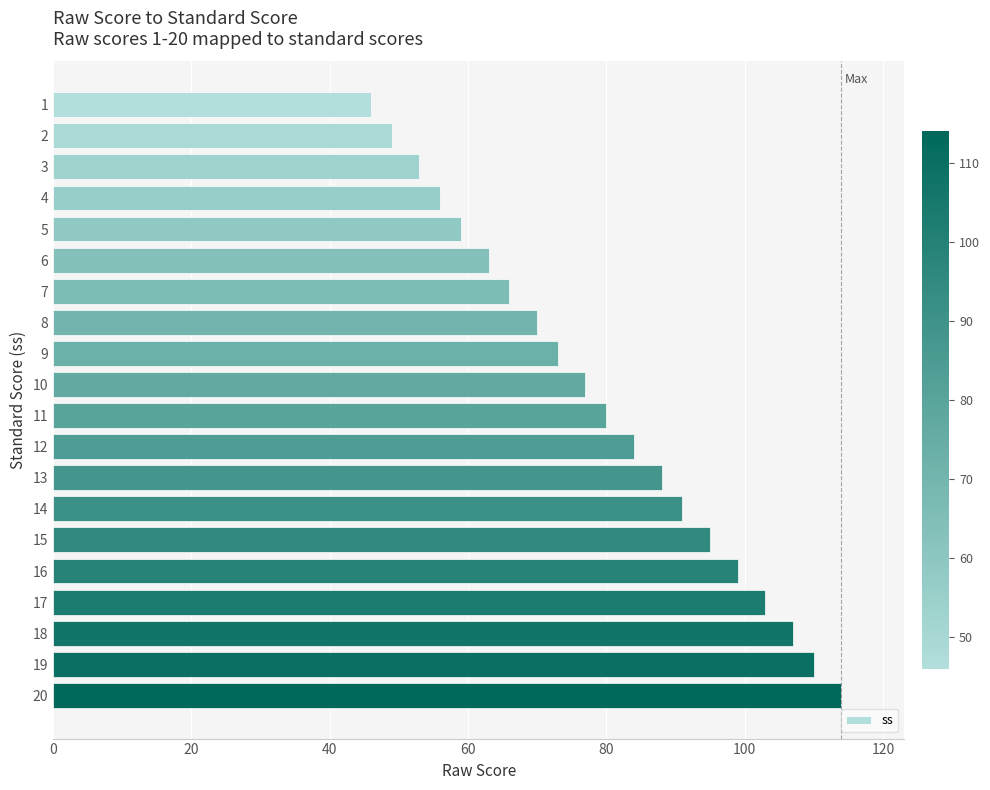

The value at 20 is 180. True or false?

False